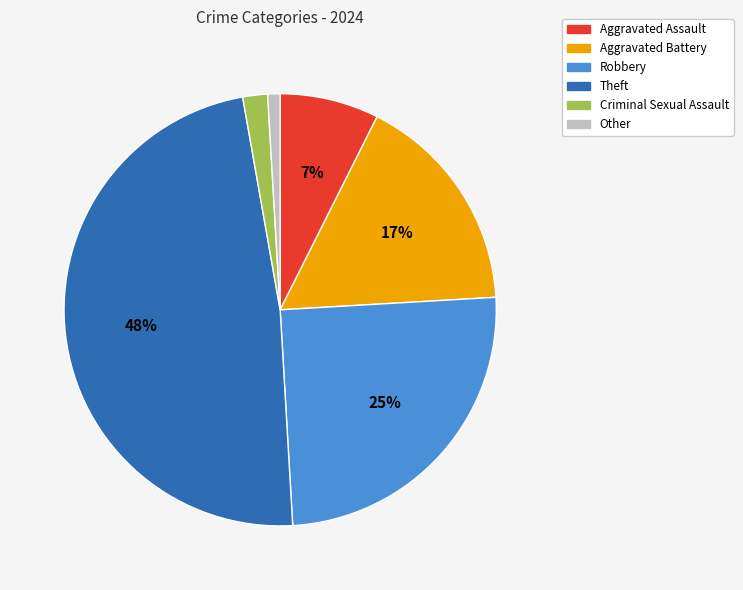

What is the largest slice in the pie chart?

Theft